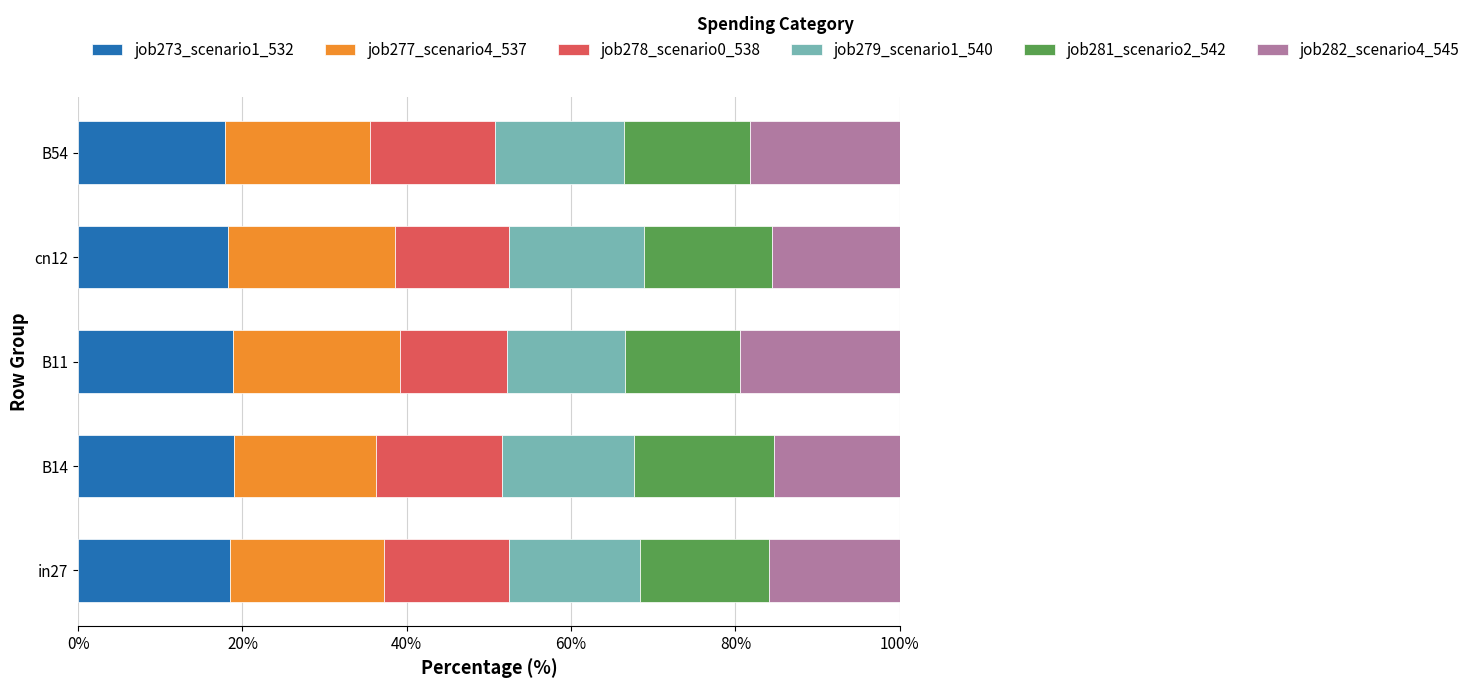

What is the total value across all series at B11?

100.0